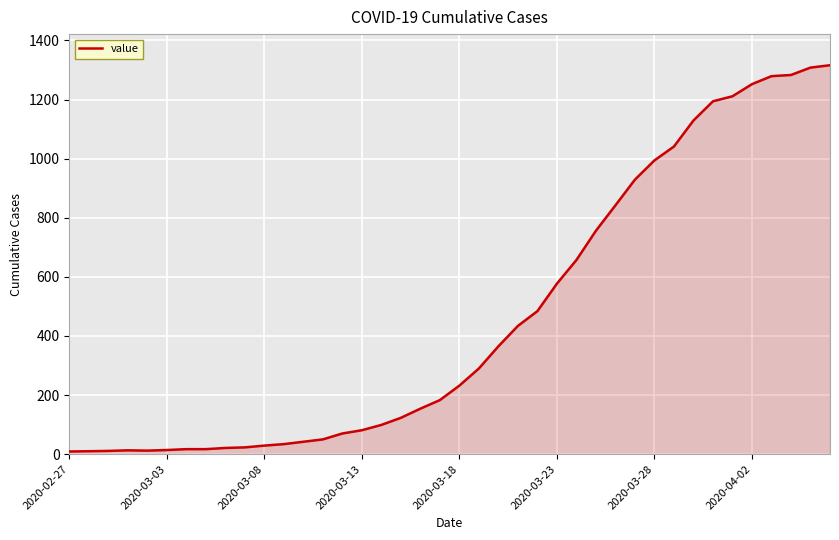

What is the greatest value displayed?

1316